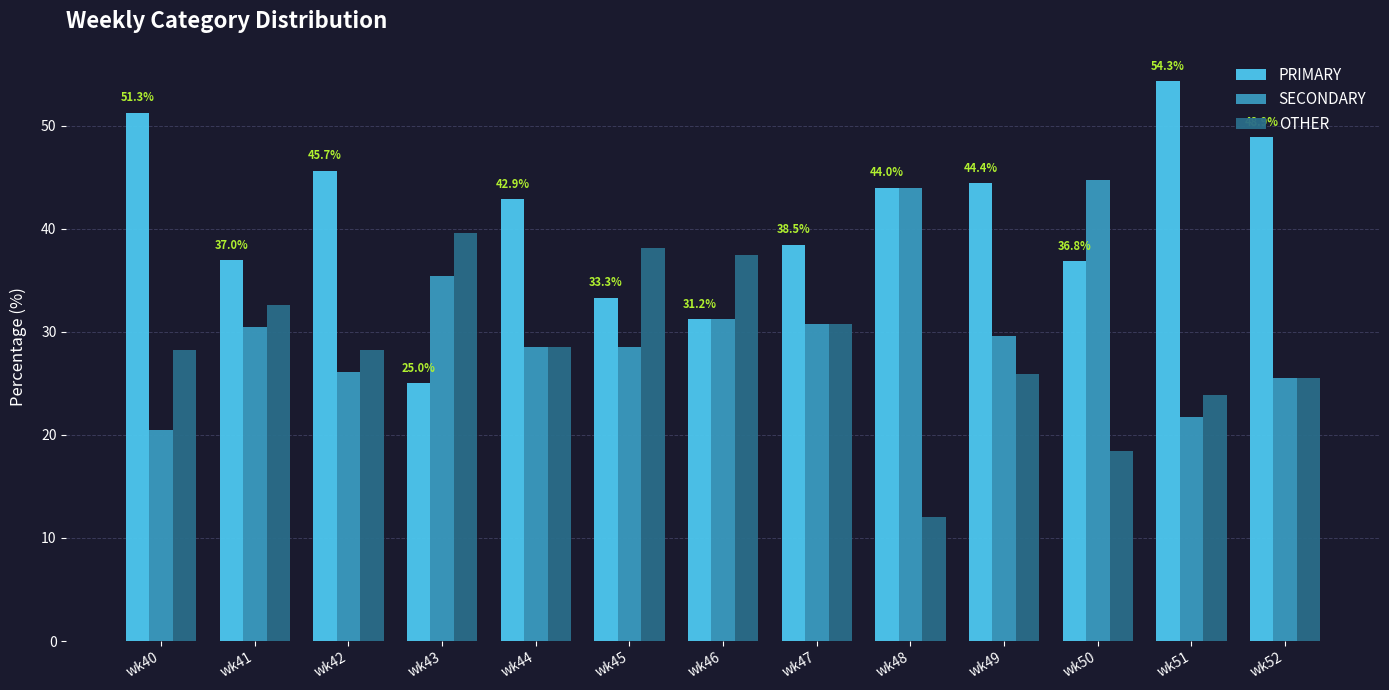

Which series changed the most between wk49 and wk50?

SECONDARY